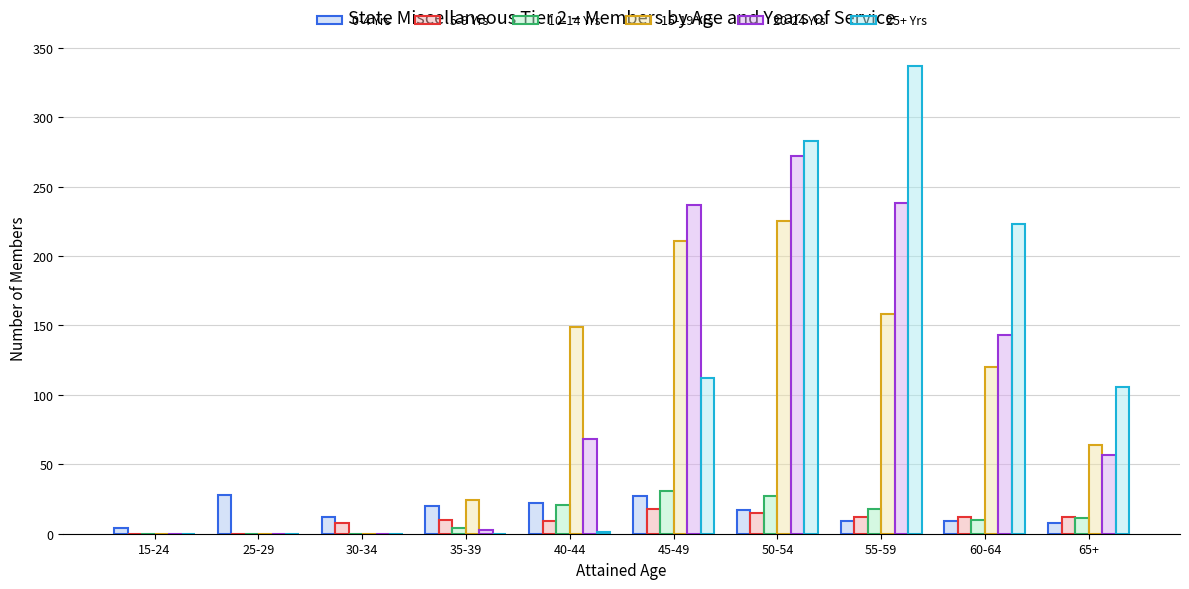

Is the value of 15-19 Yrs at 45-49 greater than the value of 5-9 Yrs at 35-39?

Yes